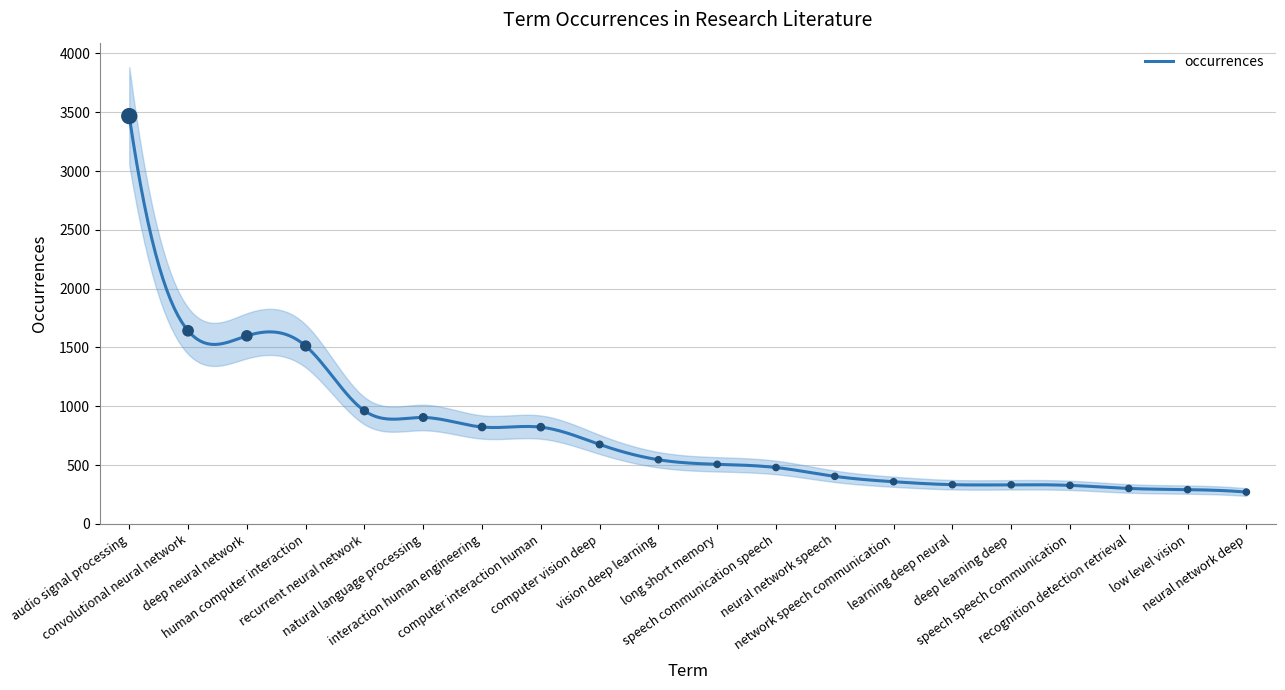

Approximately how many times larger is the value at interaction human engineering compared to deep neural network?

0.5